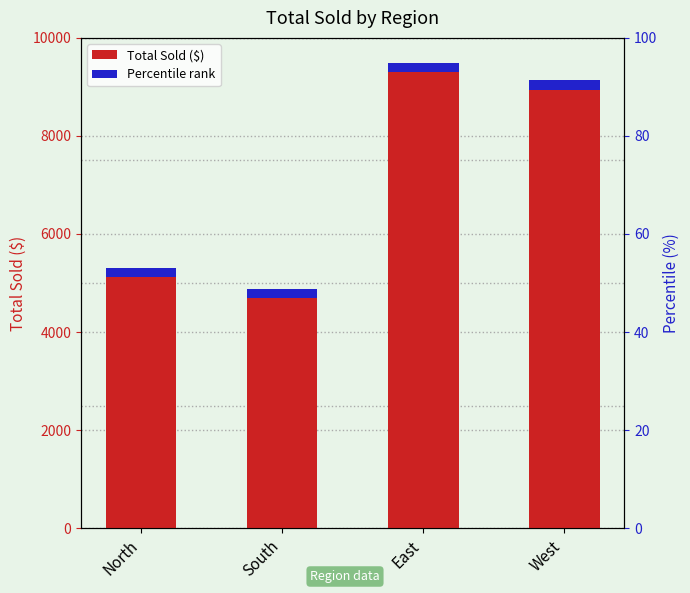

List the labels in order of value, largest first.

East, West, North, South